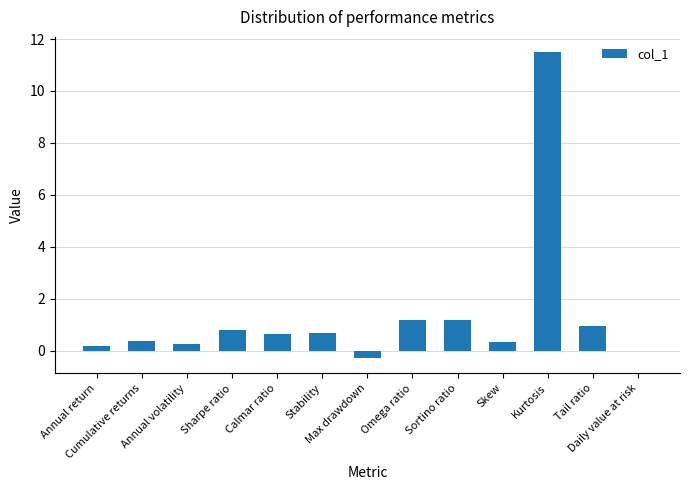

What is the greatest value displayed?

11.5